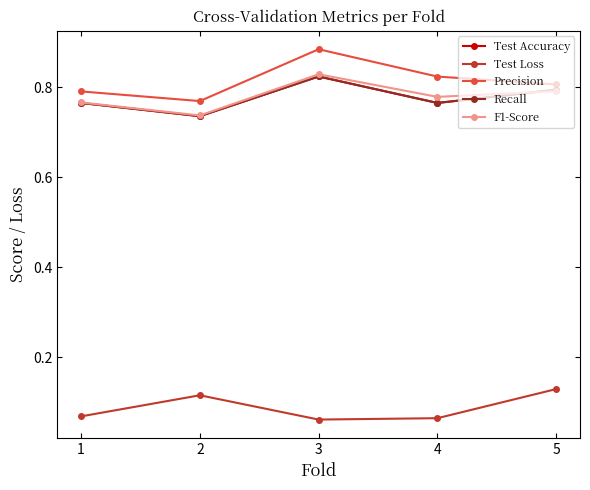

True or false: F1-Score has a value of 1.2 at 1.

False